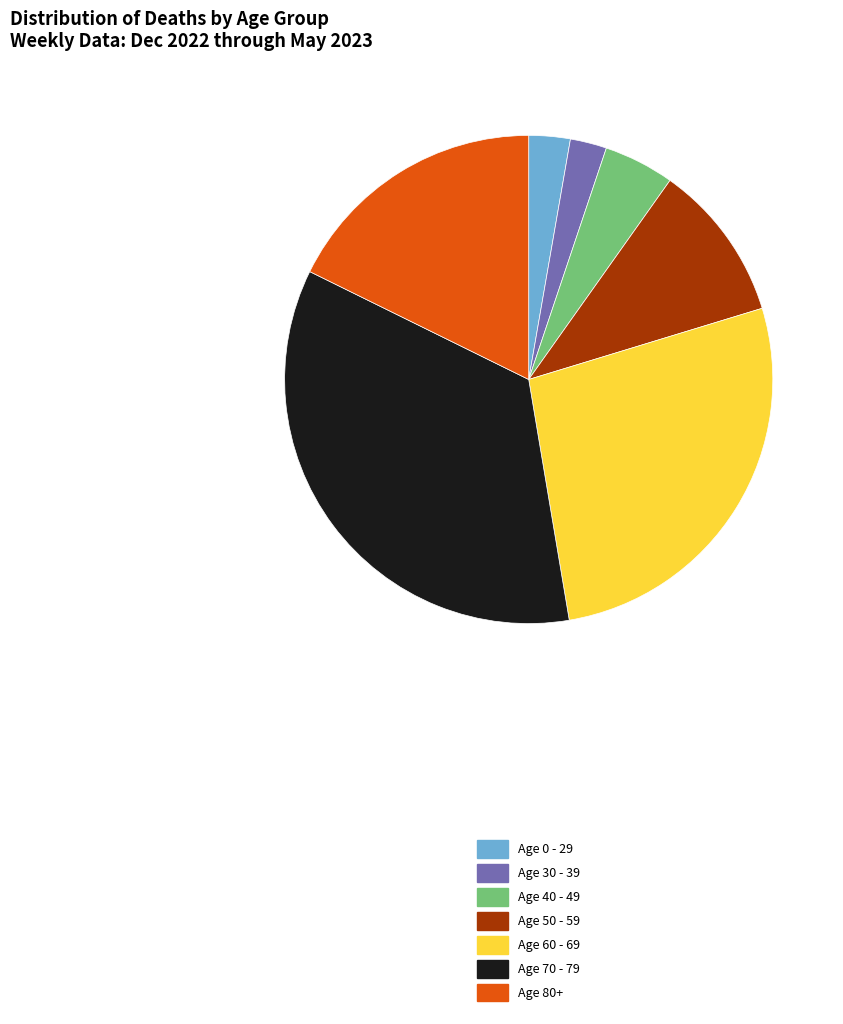

Does any single category account for the majority?

No